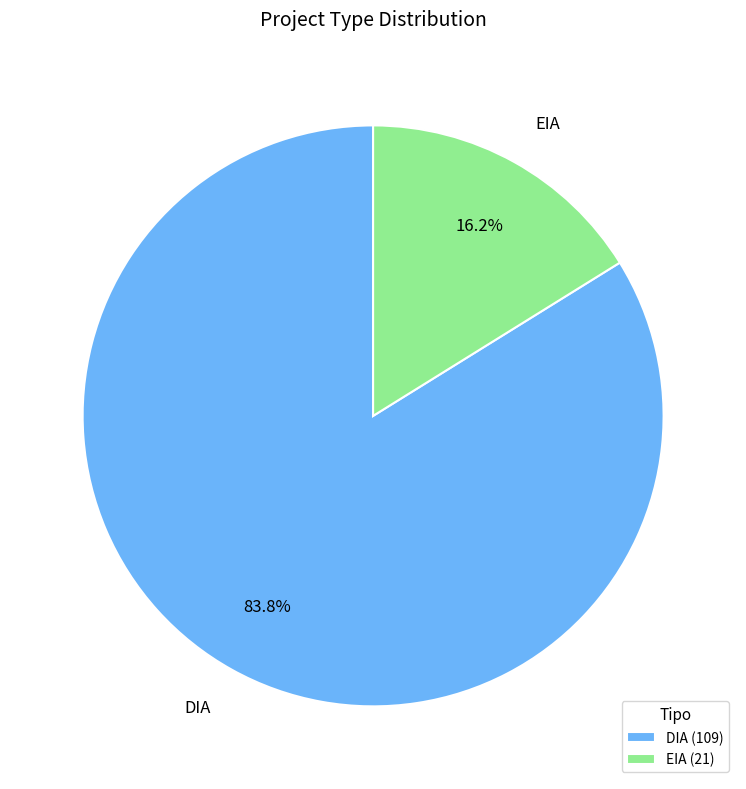

Which category has the biggest portion of the pie?

DIA